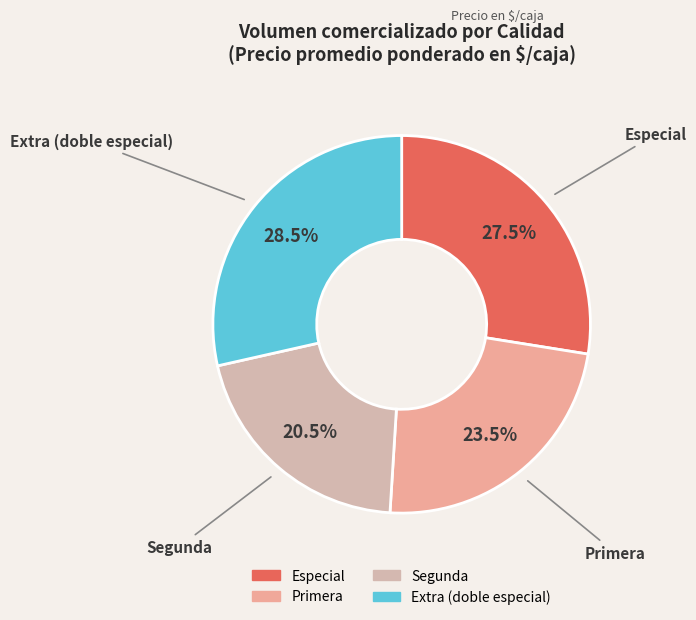

Count the number of slices in the pie.

4